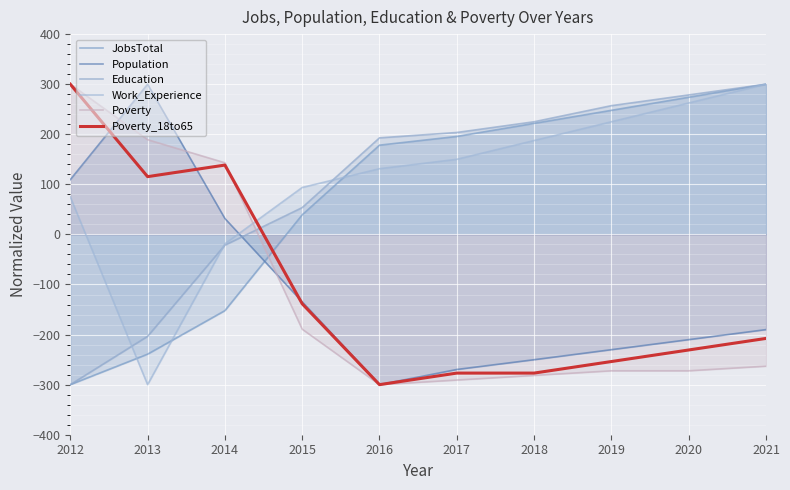

What is the smallest value displayed?

-300.0